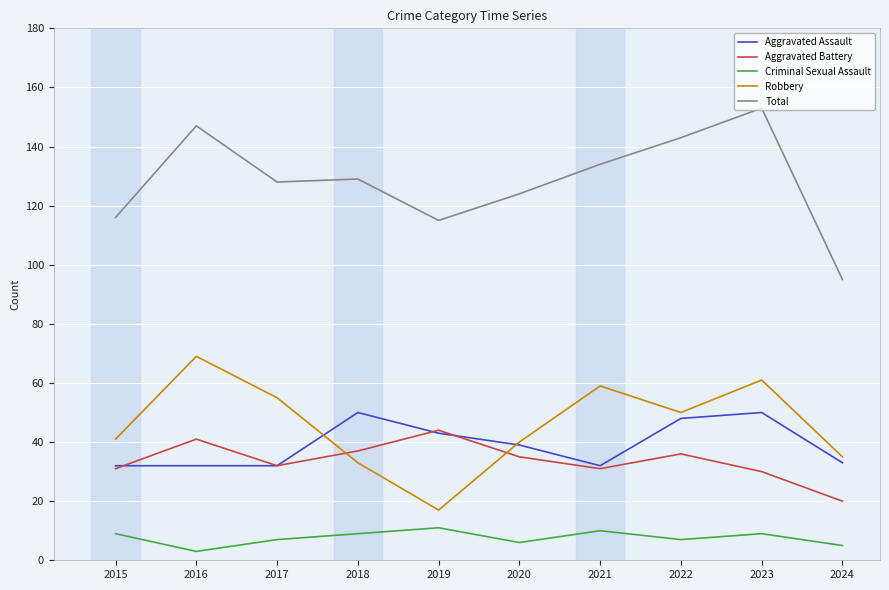

True or false: Robbery and Total cross at least once.

False